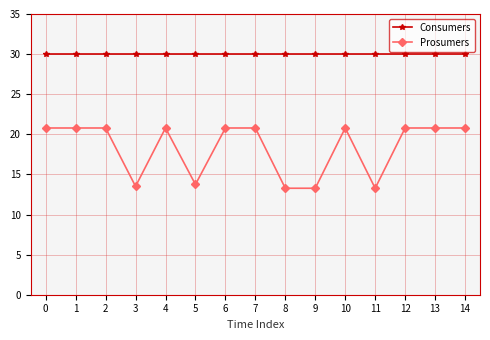

How many distinct data groups are displayed?

2